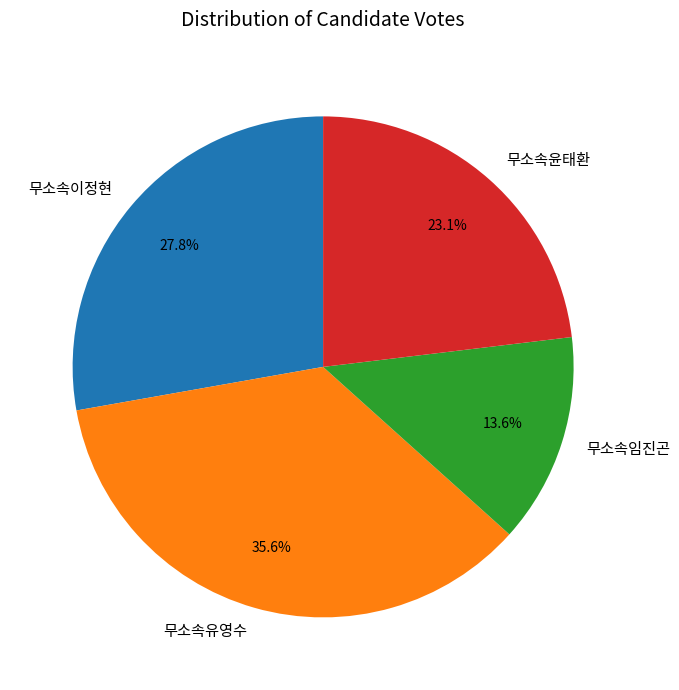

To the nearest percent, what portion does 무소속임진곤 represent?

14%